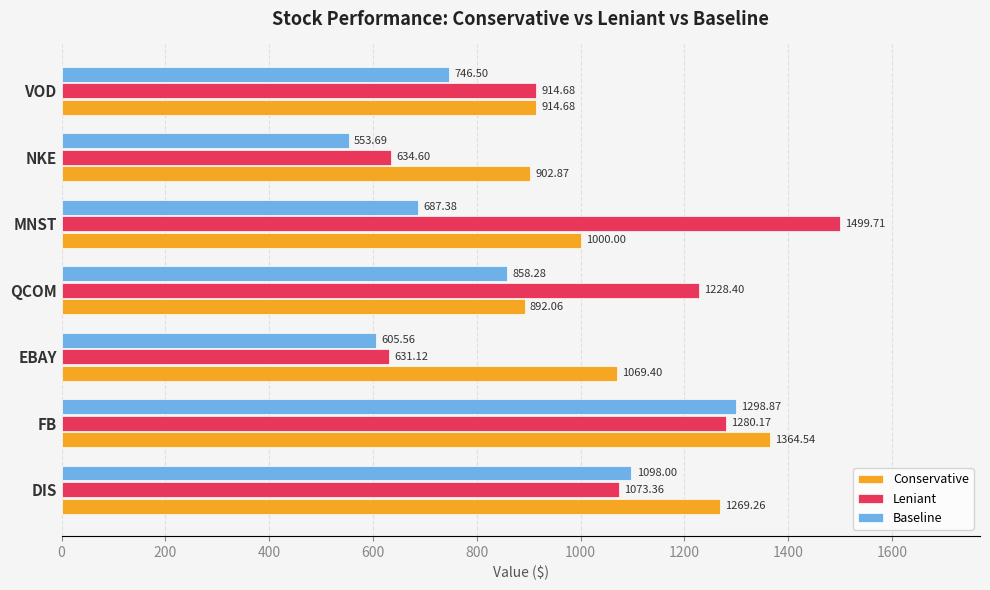

What is the total value across all series at MNST?

3187.1